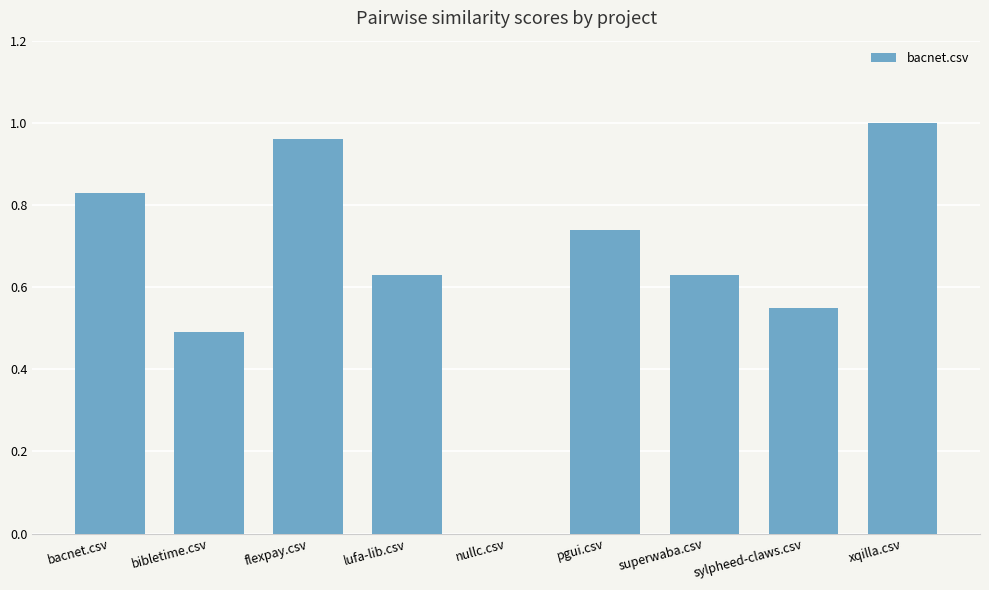

The value at pgui.csv is 0.3. True or false?

False